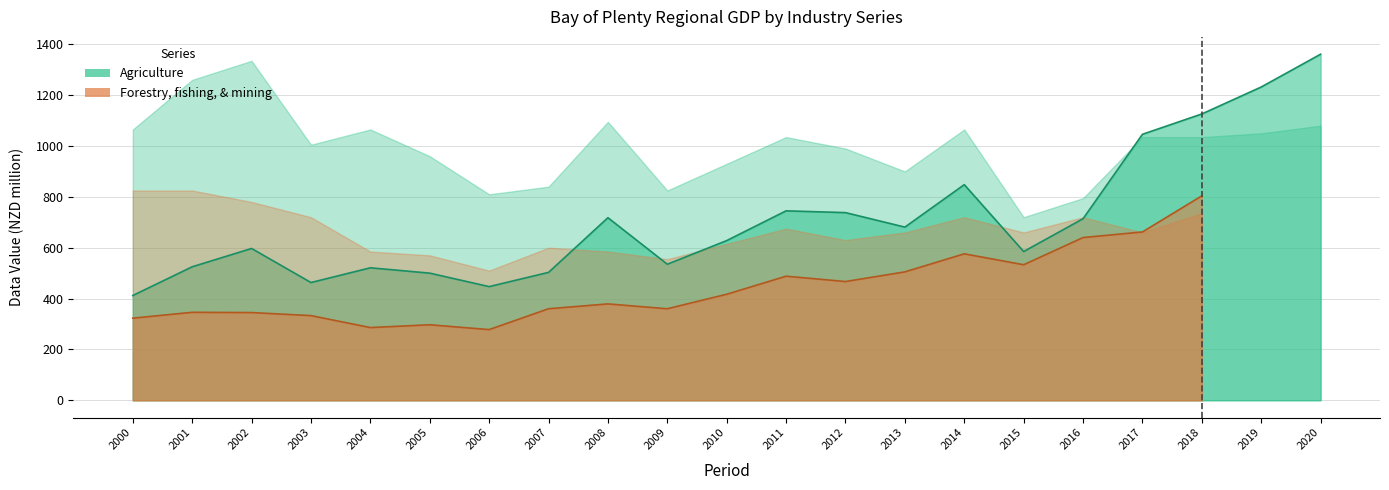

What is the total value across all series at 2013?

1196.4